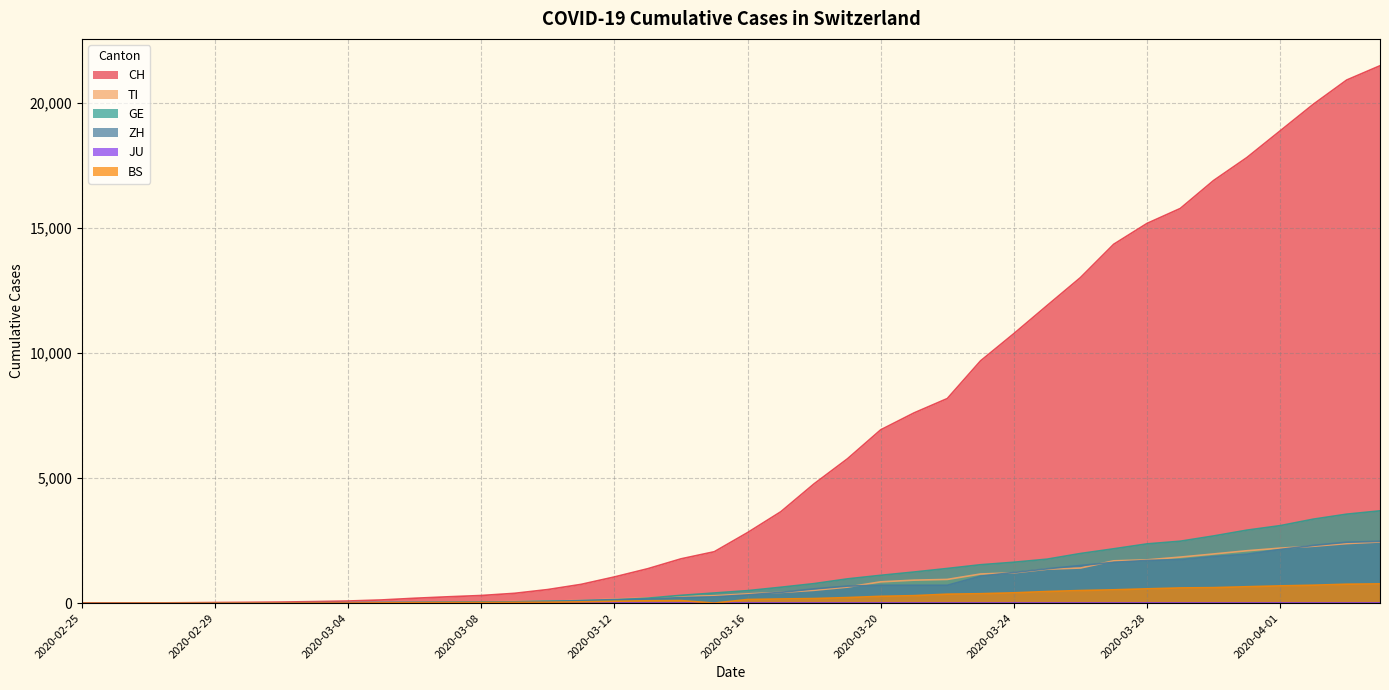

What is the difference between the second highest and second lowest values in the TI series?

2376